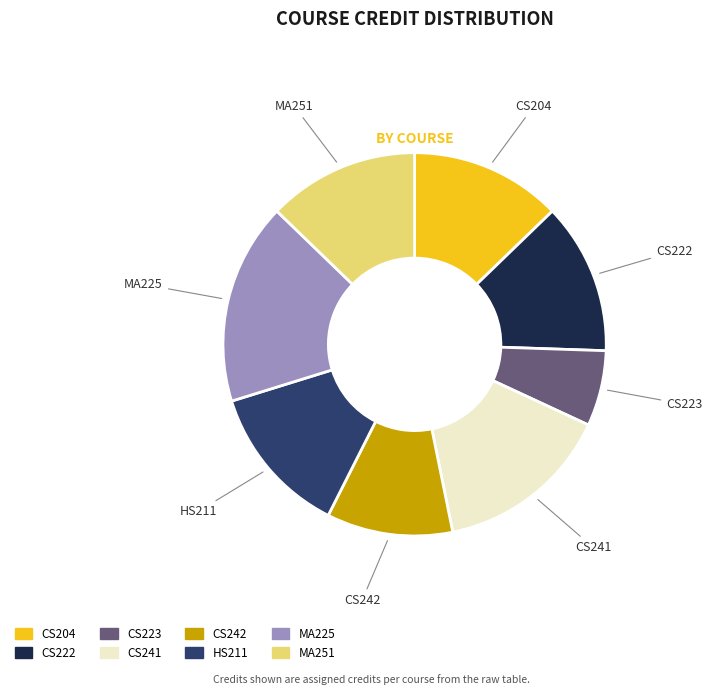

Is the sum of HS211 and MA225 greater than half?

No